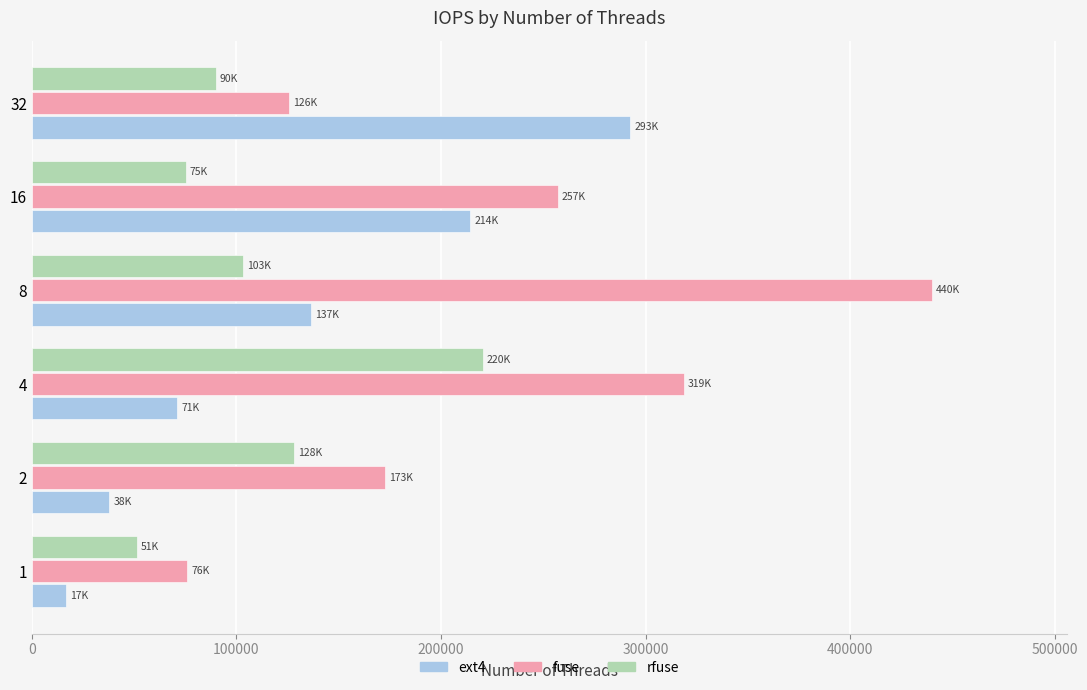

How many data points in rfuse are less than 103268?

3